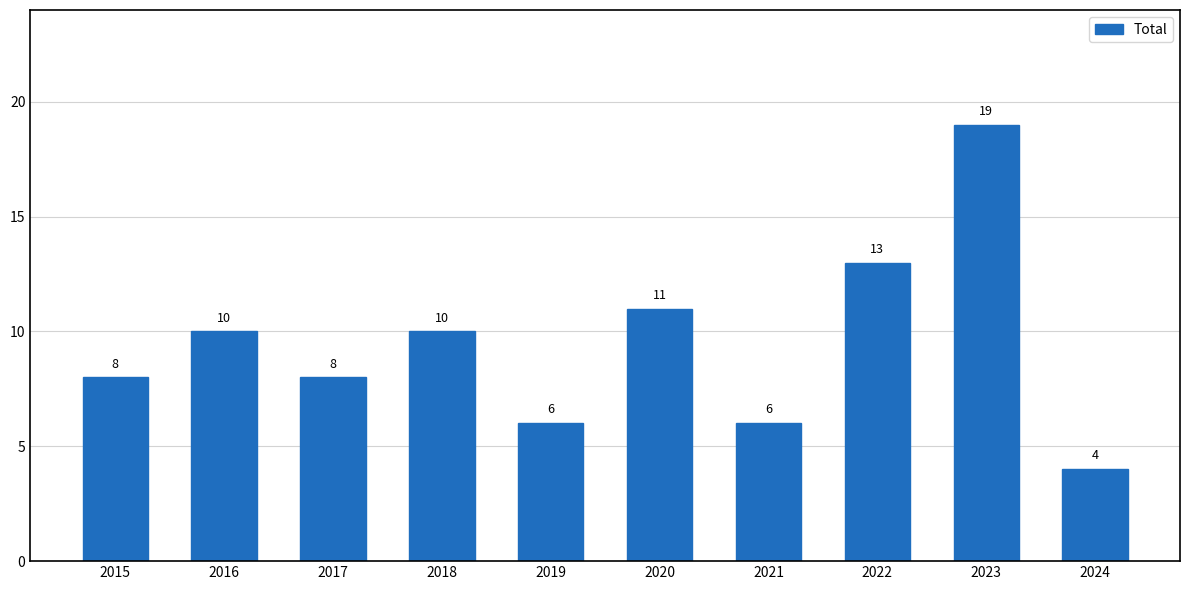

True or false: the data shows 11 at 2020.

True